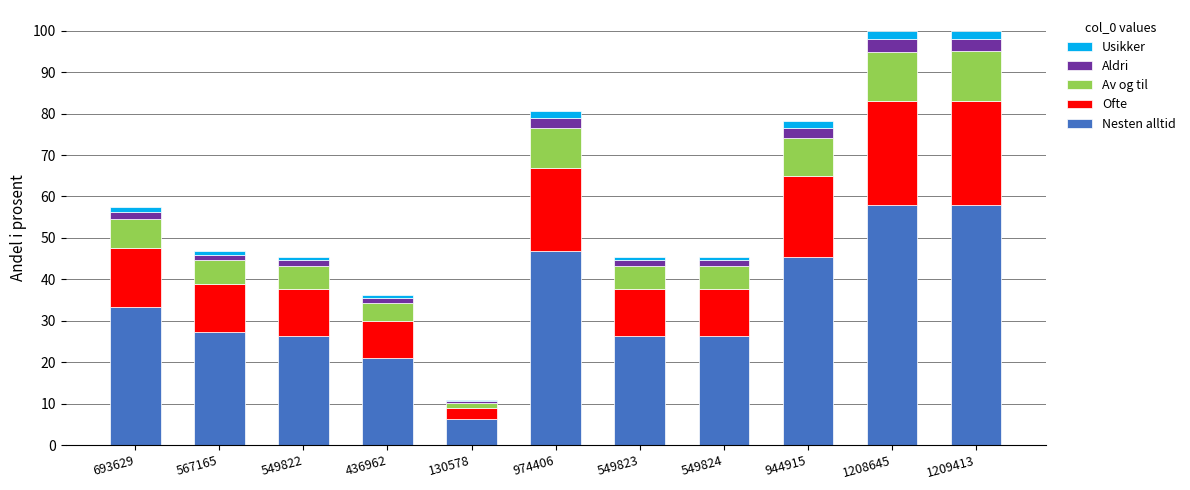

The value of Nesten alltid at 1208645 is 18.9. True or false?

False